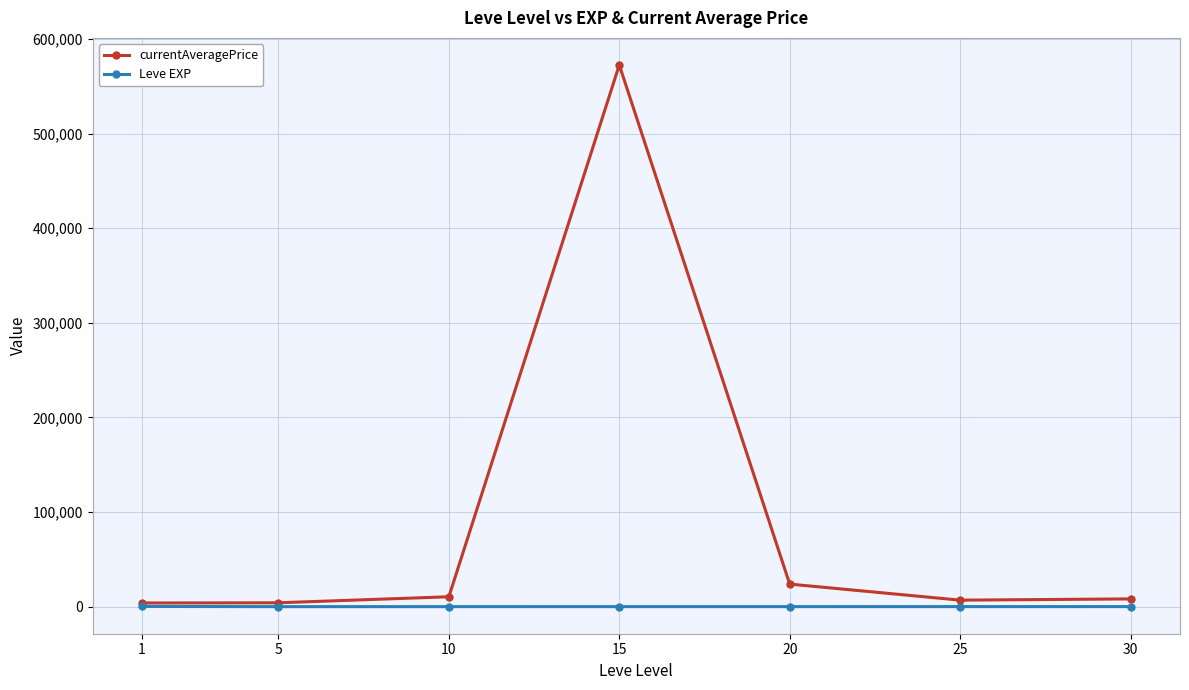

The Leve EXP series shows 3.7 at 5. True or false?

True